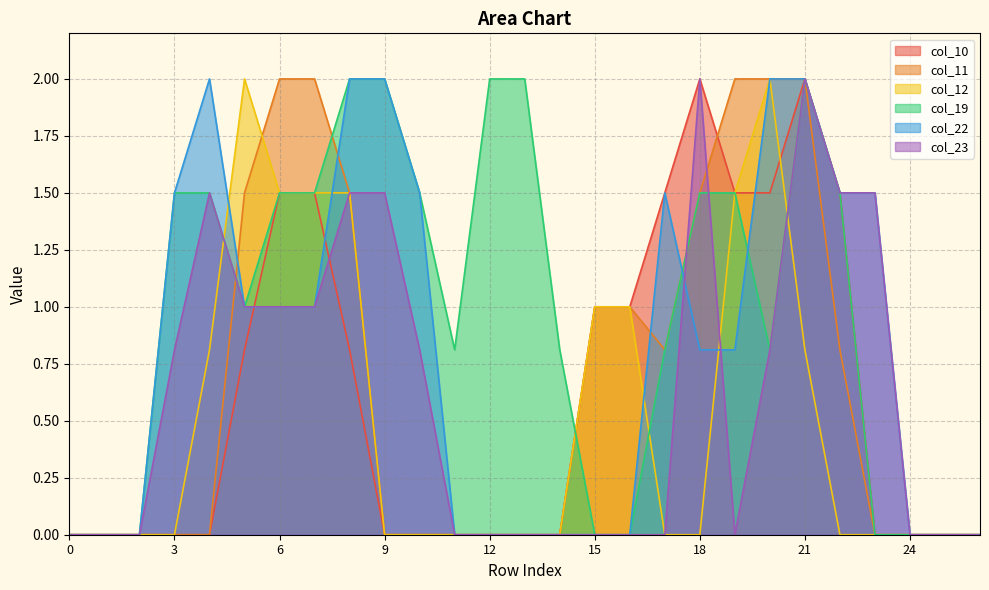

Reading right to left, extract all data points from this chart.

col_10: 26=0.0	25=0.0	24=0.0	23=0.0	22=1.5	21=2.0	20=1.5	19=1.5	18=2.0	17=1.5	16=1.0	15=1.0	14=0.0	13=0.0	12=0.0	11=0.0	10=0.0	9=0.0	8=0.8	7=1.5	6=1.5	5=0.8	4=0.0	3=0.0	2=0.0	1=0.0	0=0.0
col_11: 26=0.0	25=0.0	24=0.0	23=0.0	22=0.8	21=2.0	20=2.0	19=2.0	18=1.5	17=0.8	16=1.0	15=1.0	14=0.0	13=0.0	12=0.0	11=0.0	10=0.0	9=0.0	8=1.5	7=2.0	6=2.0	5=1.5	4=0.0	3=0.0	2=0.0	1=0.0	0=0.0
col_12: 26=0.0	25=0.0	24=0.0	23=0.0	22=0.0	21=0.8	20=2.0	19=1.5	18=0.0	17=0.0	16=1.0	15=1.0	14=0.0	13=0.0	12=0.0	11=0.0	10=0.0	9=0.0	8=1.5	7=1.5	6=1.5	5=2.0	4=0.8	3=0.0	2=0.0	1=0.0	0=0.0
col_19: 26=0.0	25=0.0	24=0.0	23=0.0	22=1.5	21=2.0	20=0.8	19=1.5	18=1.5	17=0.8	16=0.0	15=0.0	14=0.8	13=2.0	12=2.0	11=0.8	10=1.5	9=2.0	8=2.0	7=1.5	6=1.5	5=1.0	4=1.5	3=1.5	2=0.0	1=0.0	0=0.0
col_22: 26=0.0	25=0.0	24=0.0	23=1.5	22=1.5	21=2.0	20=2.0	19=0.8	18=0.8	17=1.5	16=0.0	15=0.0	14=0.0	13=0.0	12=0.0	11=0.0	10=1.5	9=2.0	8=2.0	7=1.0	6=1.0	5=1.0	4=2.0	3=1.5	2=0.0	1=0.0	0=0.0
col_23: 26=0.0	25=0.0	24=0.0	23=1.5	22=1.5	21=2.0	20=0.8	19=0.0	18=2.0	17=0.0	16=0.0	15=0.0	14=0.0	13=0.0	12=0.0	11=0.0	10=0.8	9=1.5	8=1.5	7=1.0	6=1.0	5=1.0	4=1.5	3=0.8	2=0.0	1=0.0	0=0.0